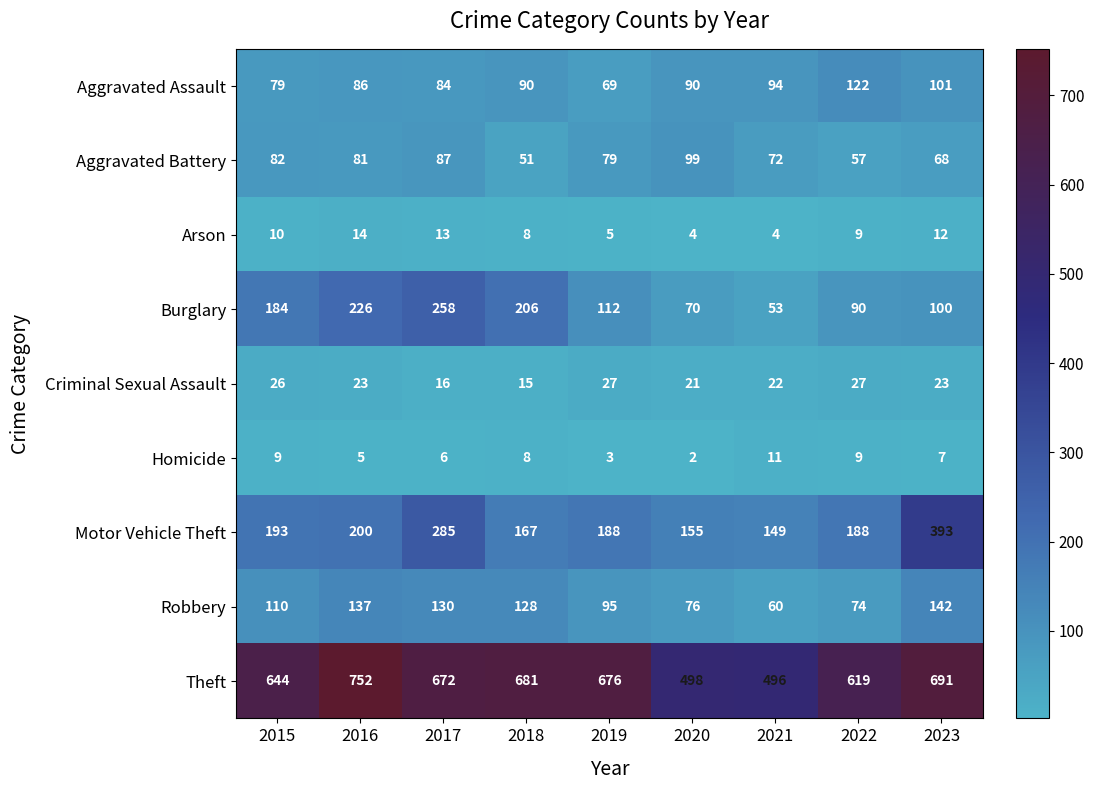

What is the total value across all series at 2023?

1537